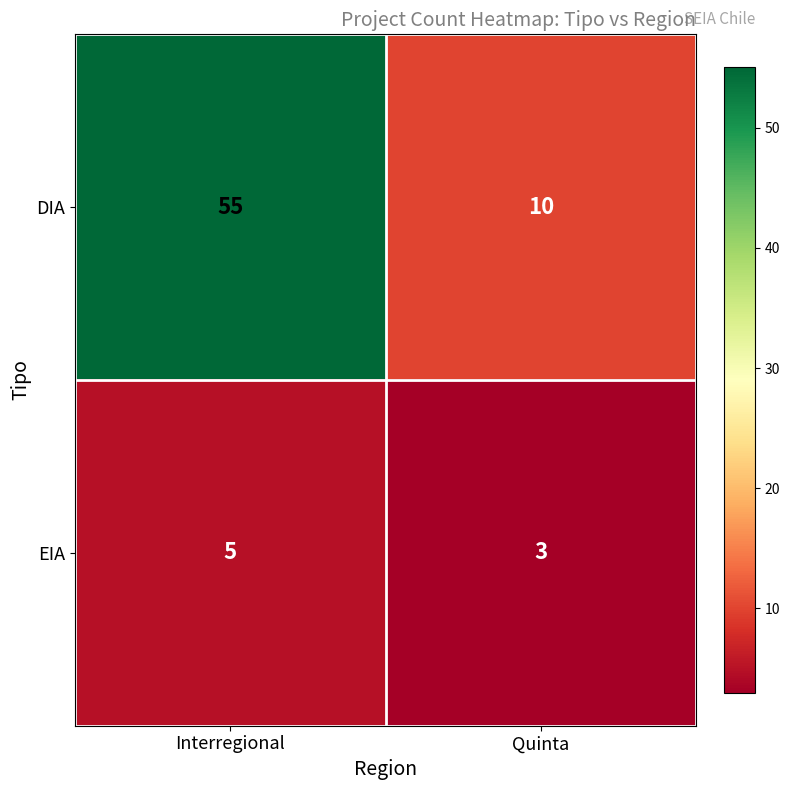

What is the difference between the highest and lowest values at Quinta?

7